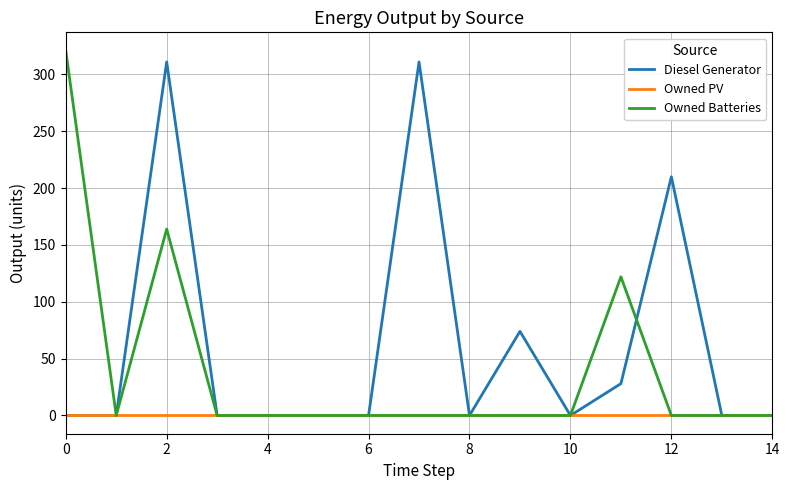

What are all the series names shown in the legend?

Diesel Generator, Owned PV, Owned Batteries